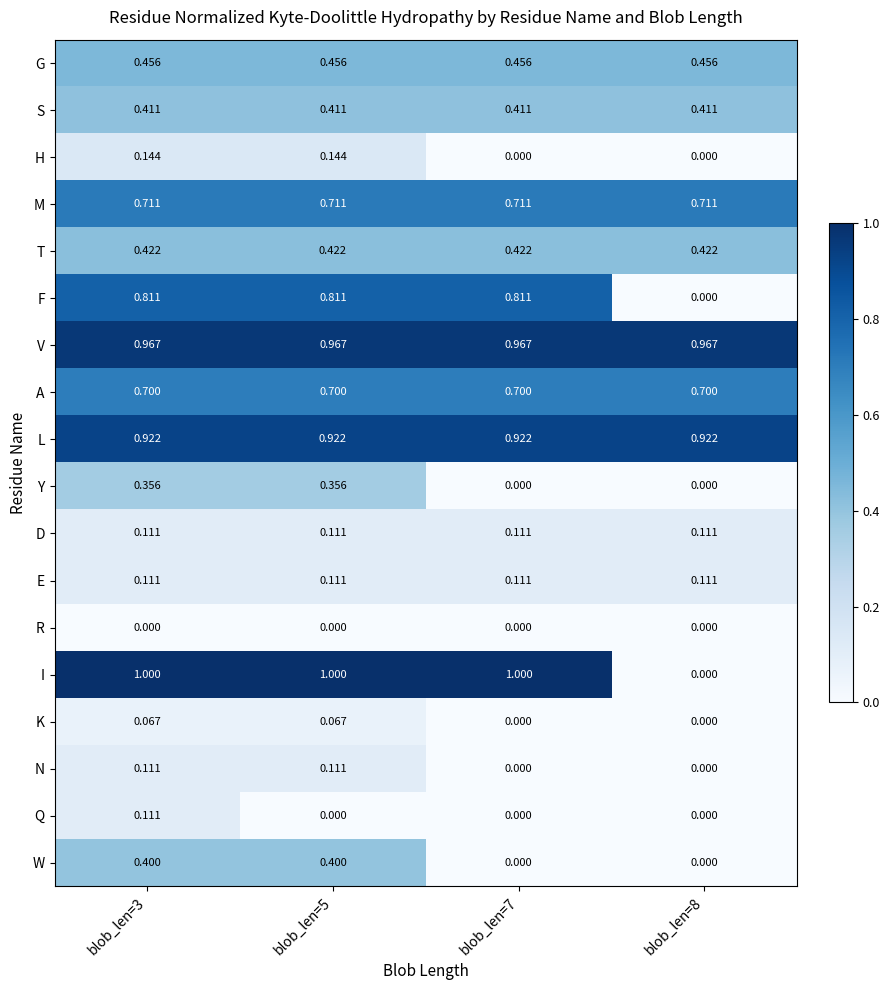

Between blob_len=3 and blob_len=7, which series saw the biggest shift?

W